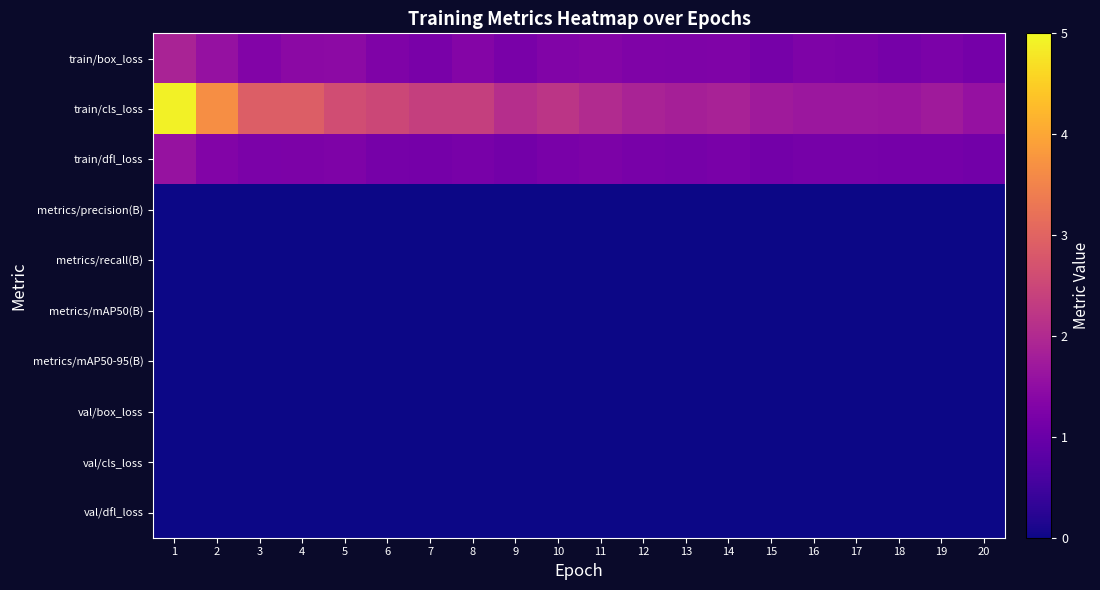

At which category does the chart reach its peak across all series?

1